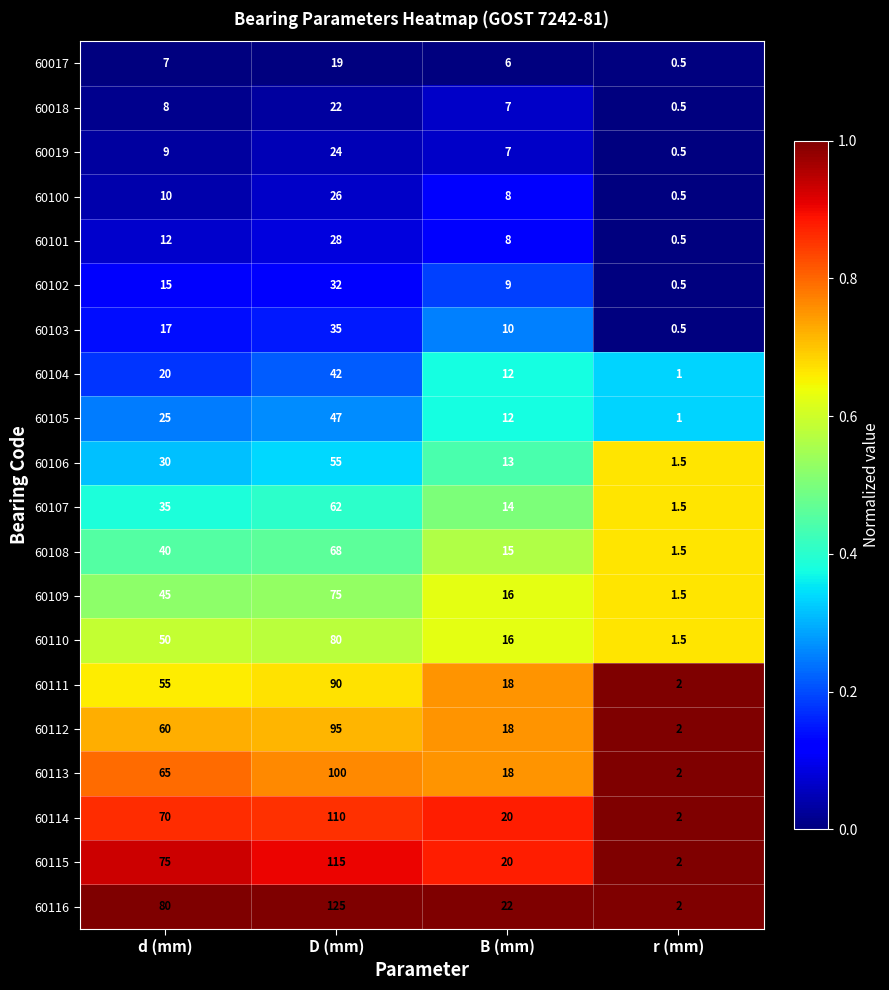

What is the total value across all series at r (mm)?

25.0